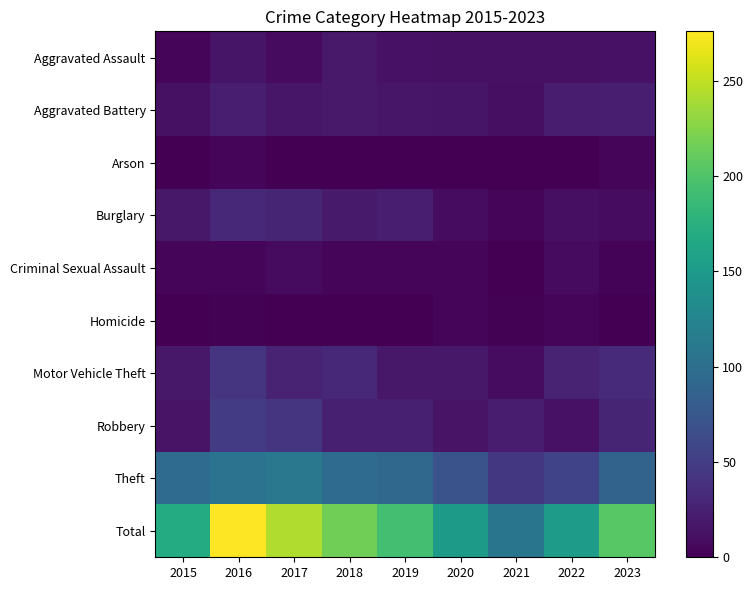

Reading left to right, what are all the values shown in this chart?

Aggravated Assault: 2015=4	2016=16	2017=8	2018=19	2019=14	2020=12	2021=12	2022=12	2023=14
Aggravated Battery: 2015=12	2016=23	2017=17	2018=19	2019=17	2020=16	2021=11	2022=21	2023=23
Arson: 2015=1	2016=5	2017=0	2018=0	2019=0	2020=1	2021=1	2022=1	2023=4
Burglary: 2015=18	2016=31	2017=29	2018=20	2019=23	2020=9	2021=5	2022=11	2023=9
Criminal Sexual Assault: 2015=5	2016=4	2017=8	2018=5	2019=4	2020=4	2021=1	2022=8	2023=3
Homicide: 2015=1	2016=2	2017=1	2018=0	2019=1	2020=4	2021=2	2022=4	2023=0
Motor Vehicle Theft: 2015=18	2016=42	2017=26	2018=32	2019=18	2020=18	2021=9	2022=27	2023=34
Robbery: 2015=15	2016=48	2017=43	2018=24	2019=24	2020=15	2021=21	2022=14	2023=29
Theft: 2015=96	2016=105	2017=111	2018=97	2019=93	2020=71	2021=45	2022=55	2023=88
Total: 2015=170	2016=276	2017=243	2018=216	2019=194	2020=150	2021=107	2022=153	2023=204